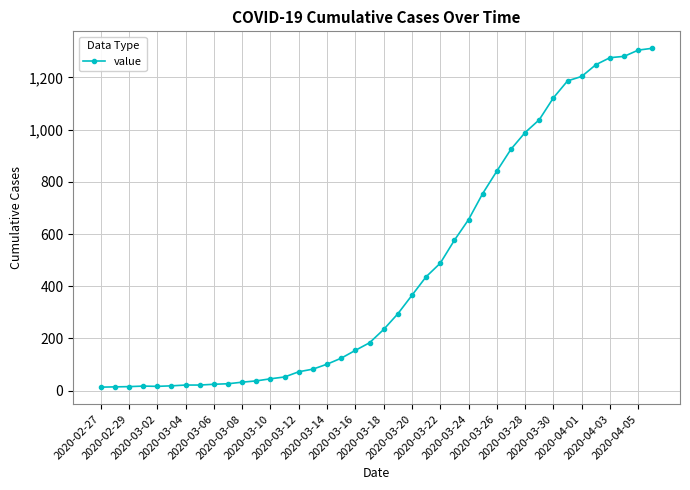

What is the sum of all values?

18599